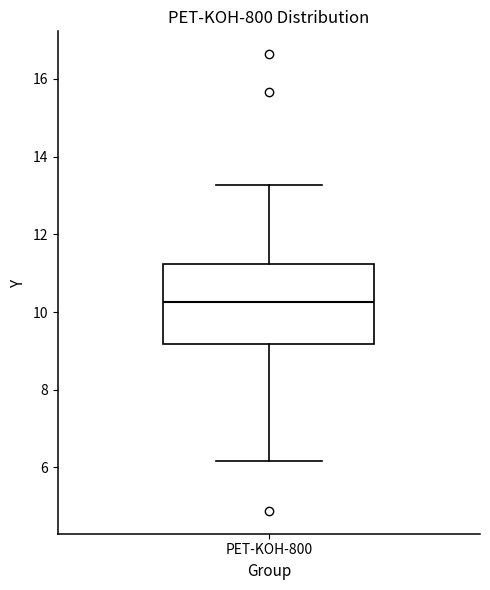

Transcribe this box plot: give where the median line is, the range the box spans, and where the two whiskers end, as read against the y-axis. The values are not printed on the chart, so give them approximately, as read against the axis.

median 10.2, box 9.2 to 11.2, whiskers 6.2 to 13.2